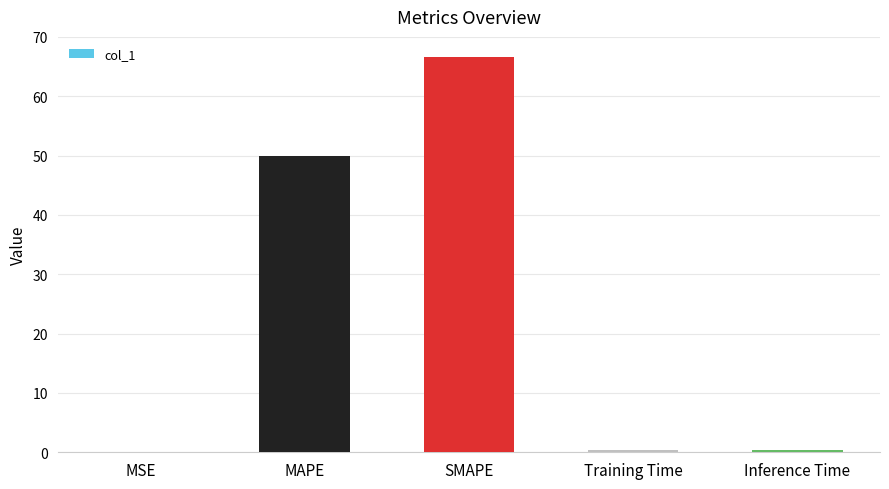

What is the greatest value displayed?

66.7